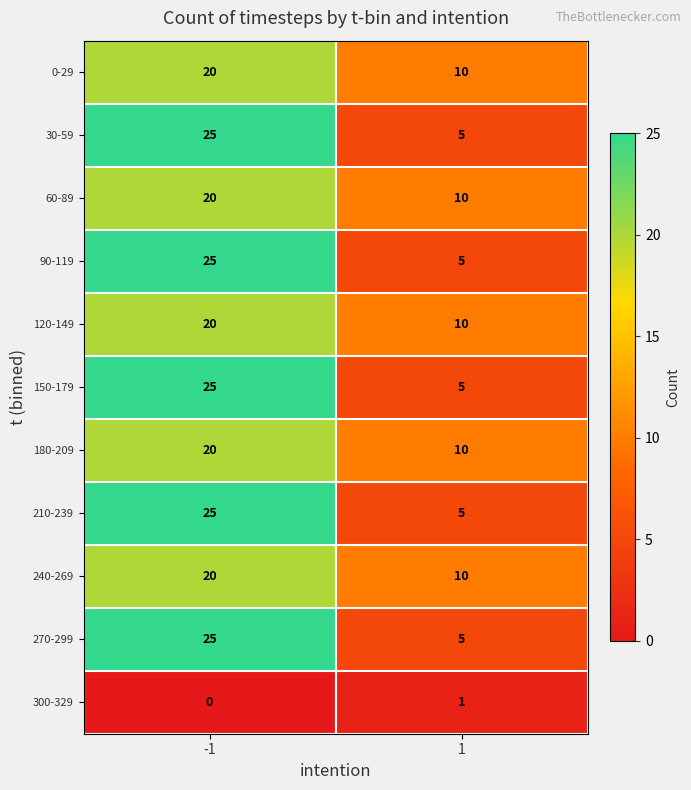

What is the difference between the highest and lowest values at -1?

25